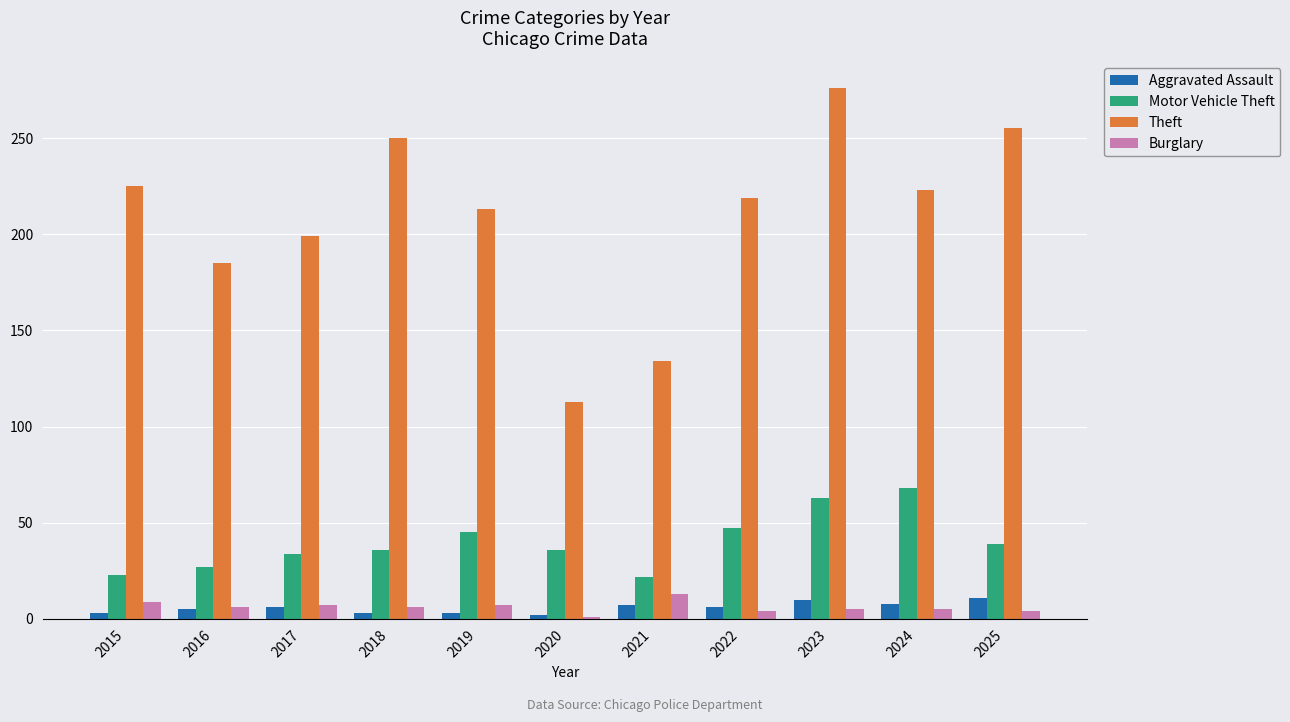

Is the value of Theft at 2019 greater than the value of Aggravated Assault at 2016?

Yes